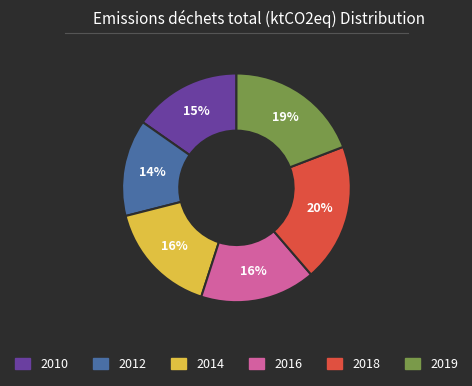

True or false: 2018 accounts for 20% of the total.

True